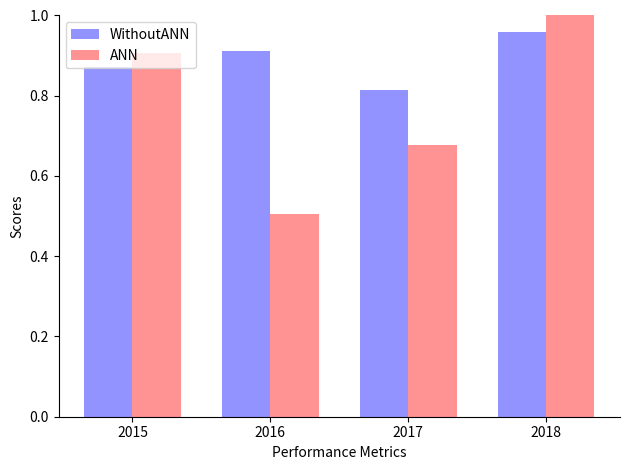

Which category has the highest value in the WithoutANN series?

2018